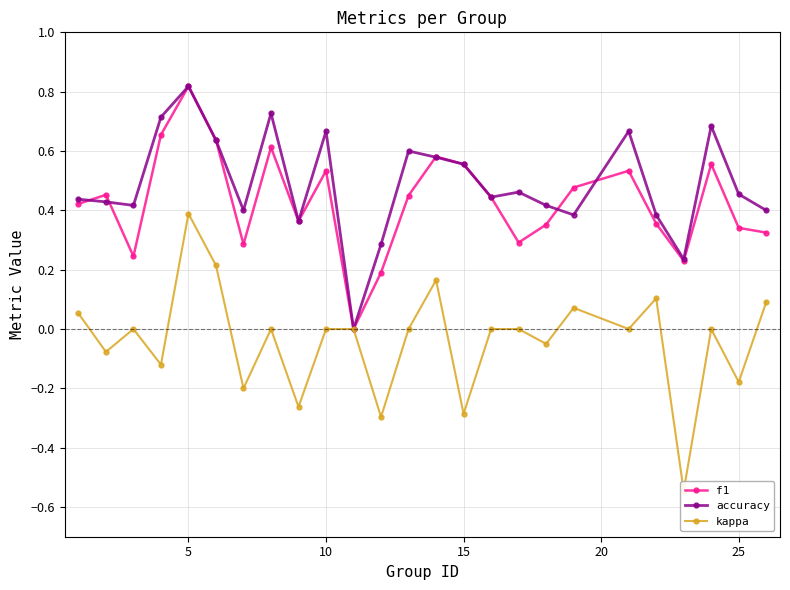

True or false: f1 has a value of 0.9 at 15.

False